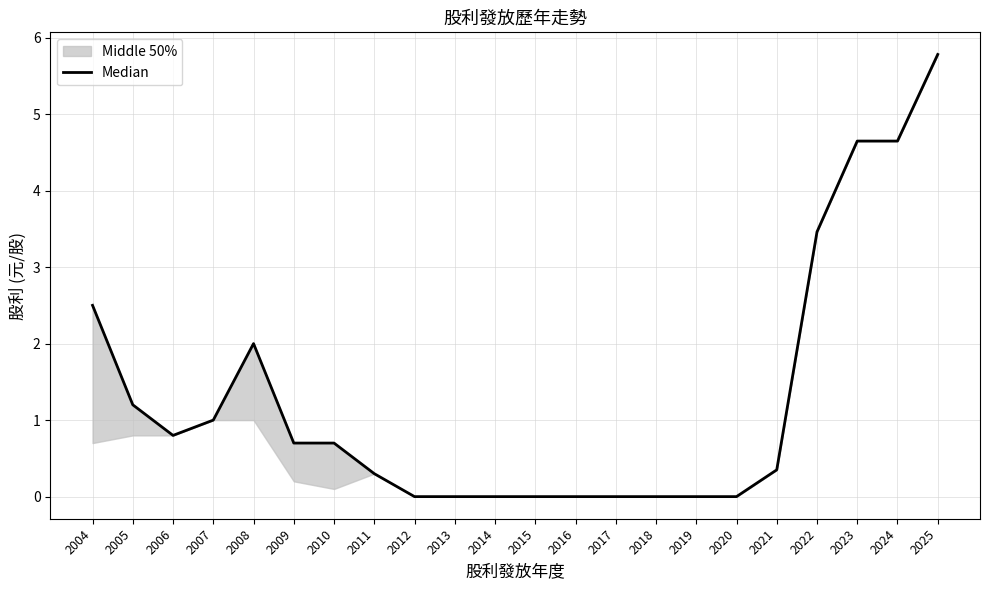

Reading left to right, what are all the values shown in this chart?

2.5	1.2	0.8	1.0	2.0	0.7	0.7	0.3	0.0	0.0	0.0	0.0	0.0	0.0	0.0	0.0	0.0	0.3	3.5	4.6	4.6	5.8